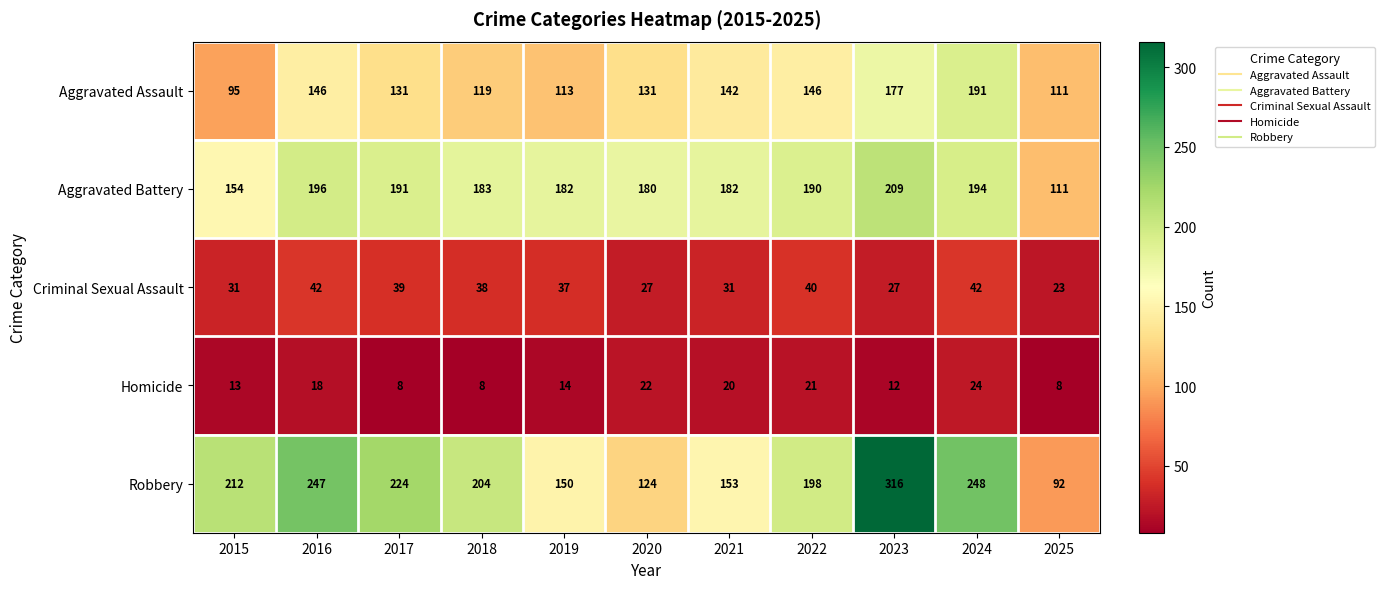

What is the smallest value displayed?

8